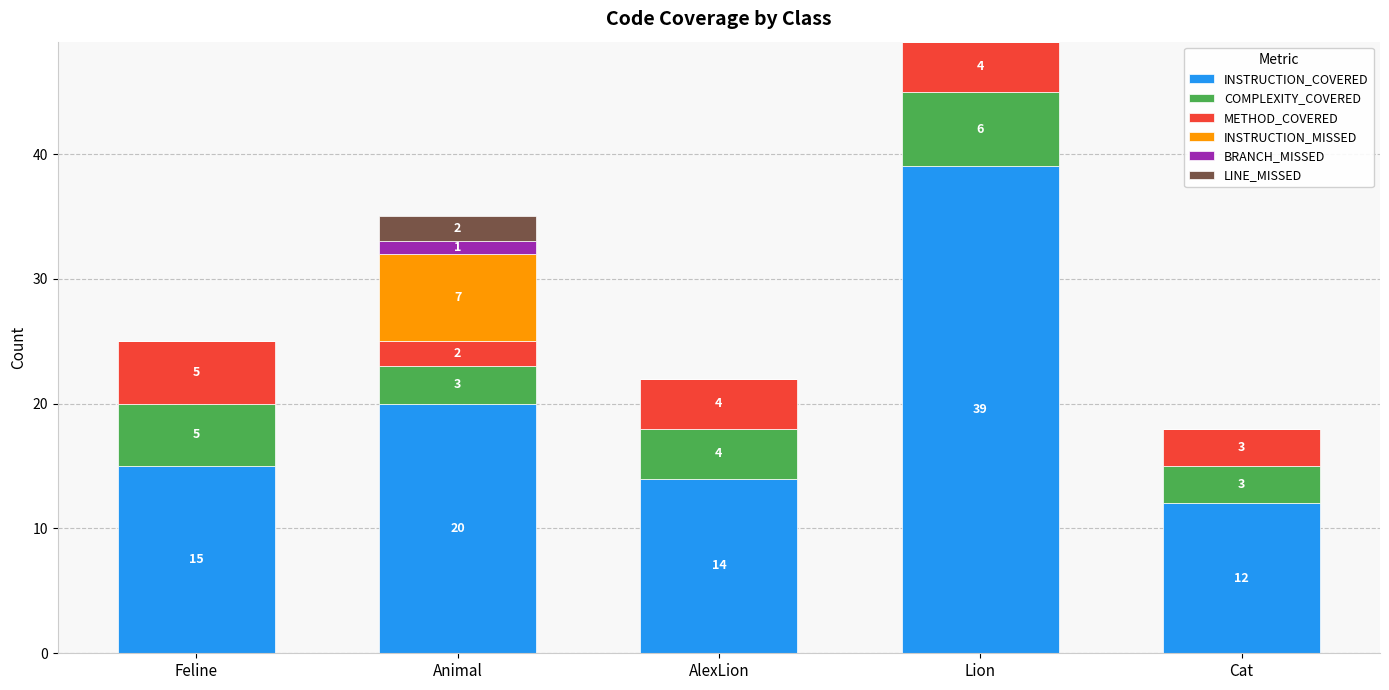

Which category has the highest value in the INSTRUCTION_COVERED series?

Lion